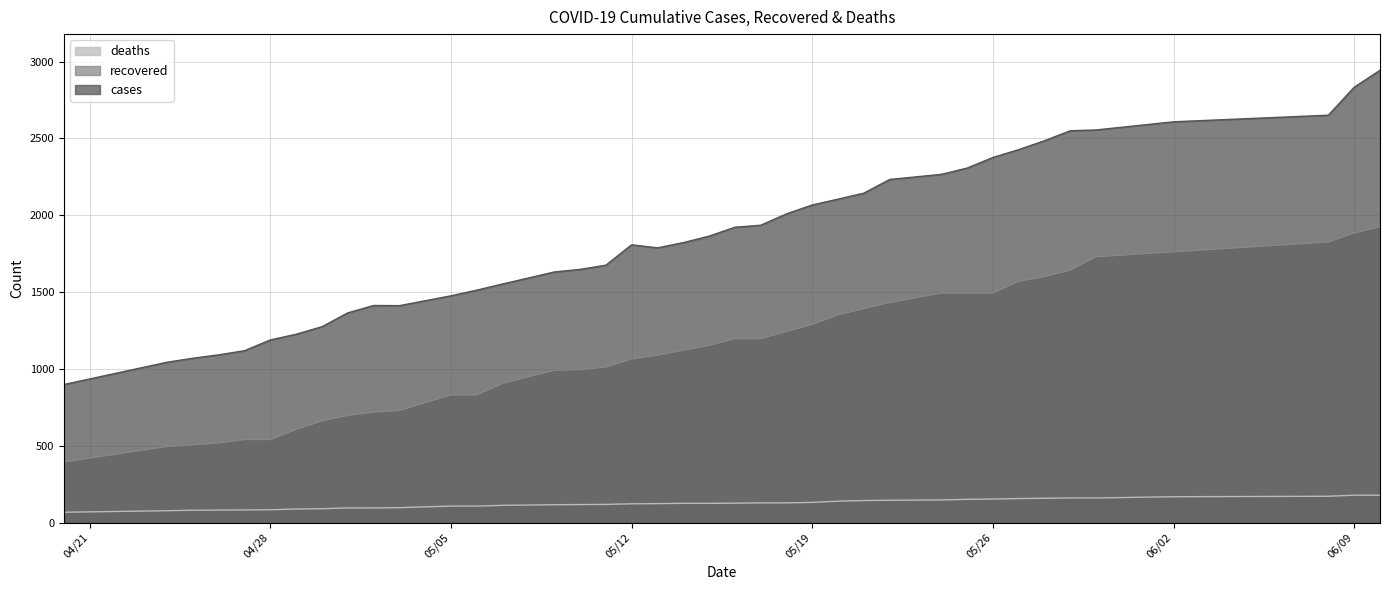

How many lines are shown in the chart?

3